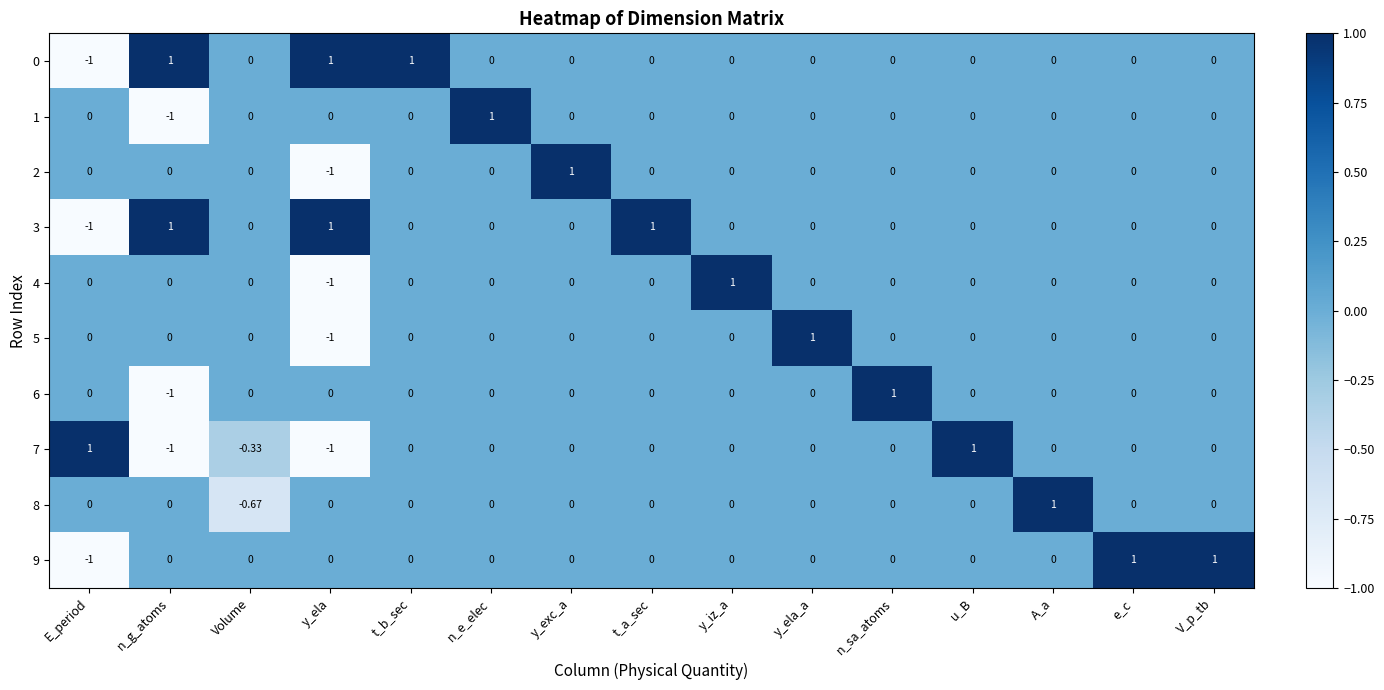

At which label does 8 reach its minimum?

Volume